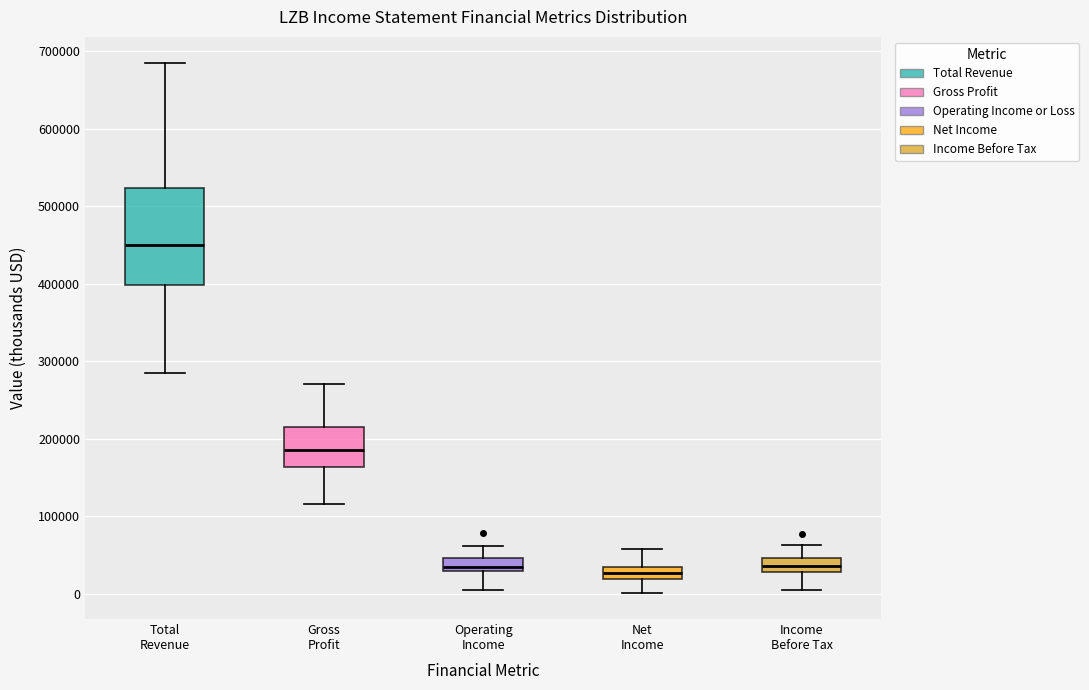

Reading left to right, transcribe this box plot: for each box, give where its median line is, the range the box spans, and where its two whiskers end, as read against the y-axis. The values are not printed on the chart, so give them approximately, as read against the axis.

Total Revenue: median 450000, box 400000 to 520000, whiskers 290000 to 680000
Gross Profit: median 190000, box 160000 to 220000, whiskers 120000 to 270000
Operating Income: median 30000 (just above the box's lower edge), box 30000 to 50000, whiskers 0 to 60000
Net Income: median 30000 (inside the box), box 20000 to 30000, whiskers 0 to 60000
Income Before Tax: median 40000, box 30000 to 50000, whiskers 0 to 60000